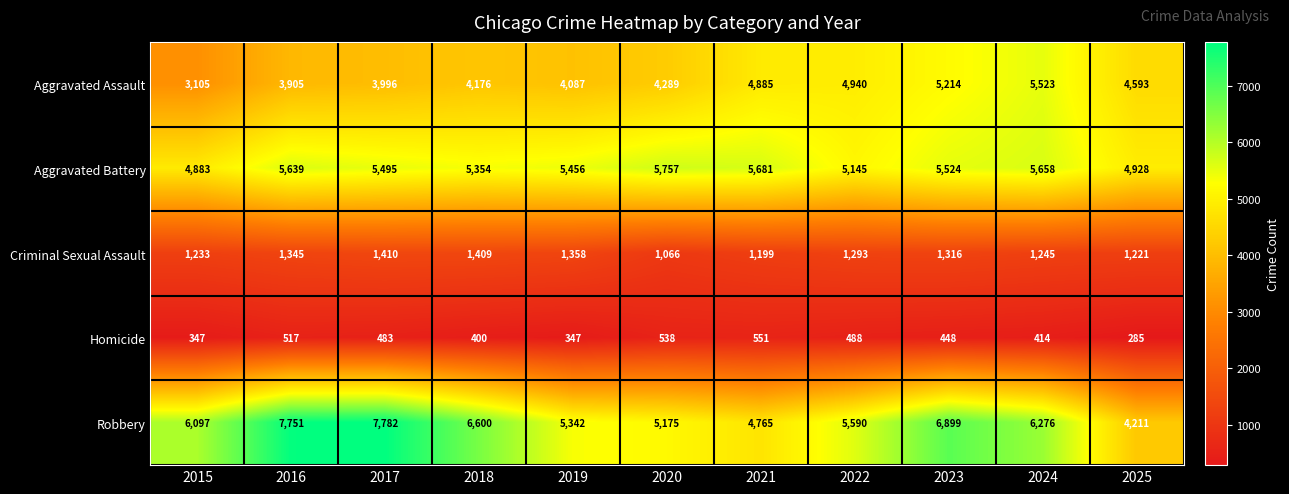

Where is Aggravated Assault nearest to the value 4314?

2020